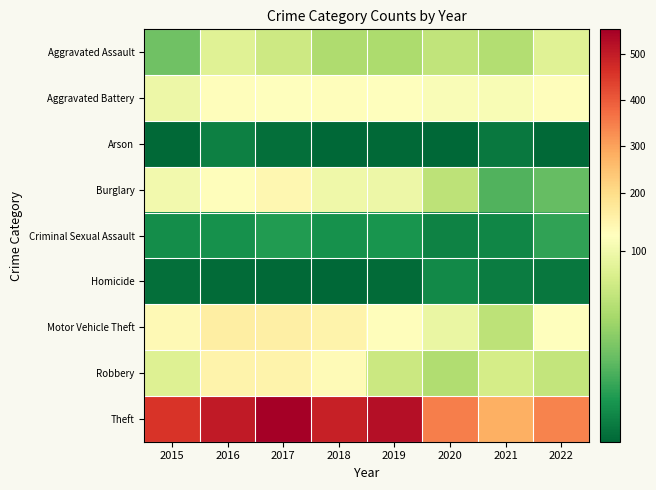

What is the total value across all series at 2022?

829